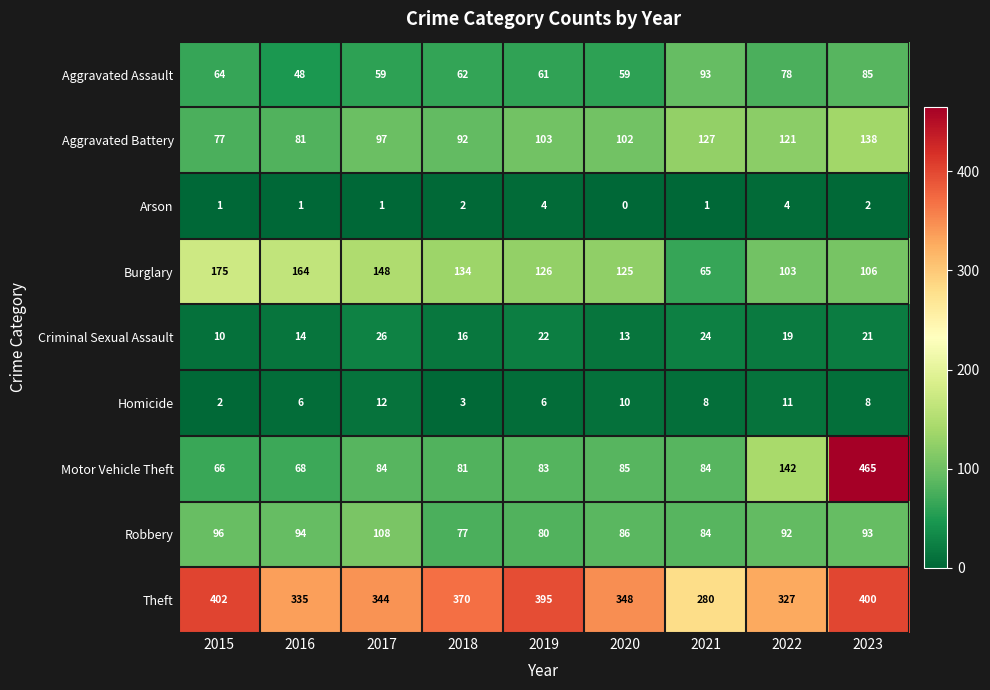

True or false: Aggravated Battery has a value of 227 at 2023.

False